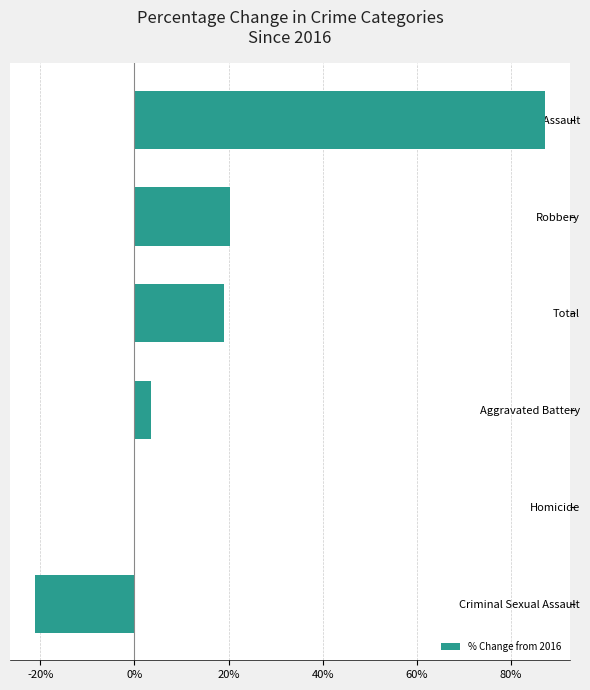

What is the greatest value displayed?

87.1